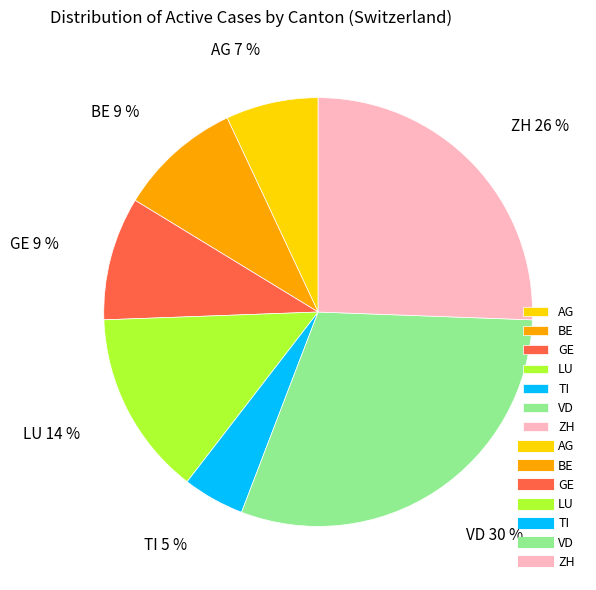

Does AG account for over 50% of the chart?

No